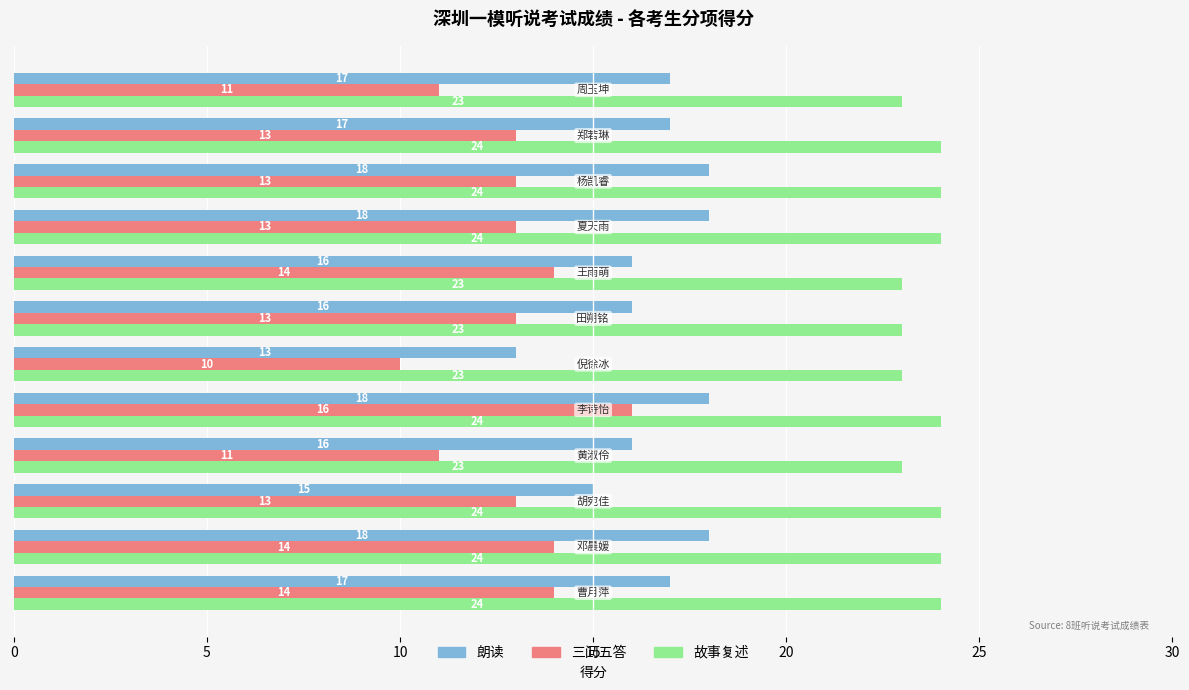

What is the smallest value displayed?

10